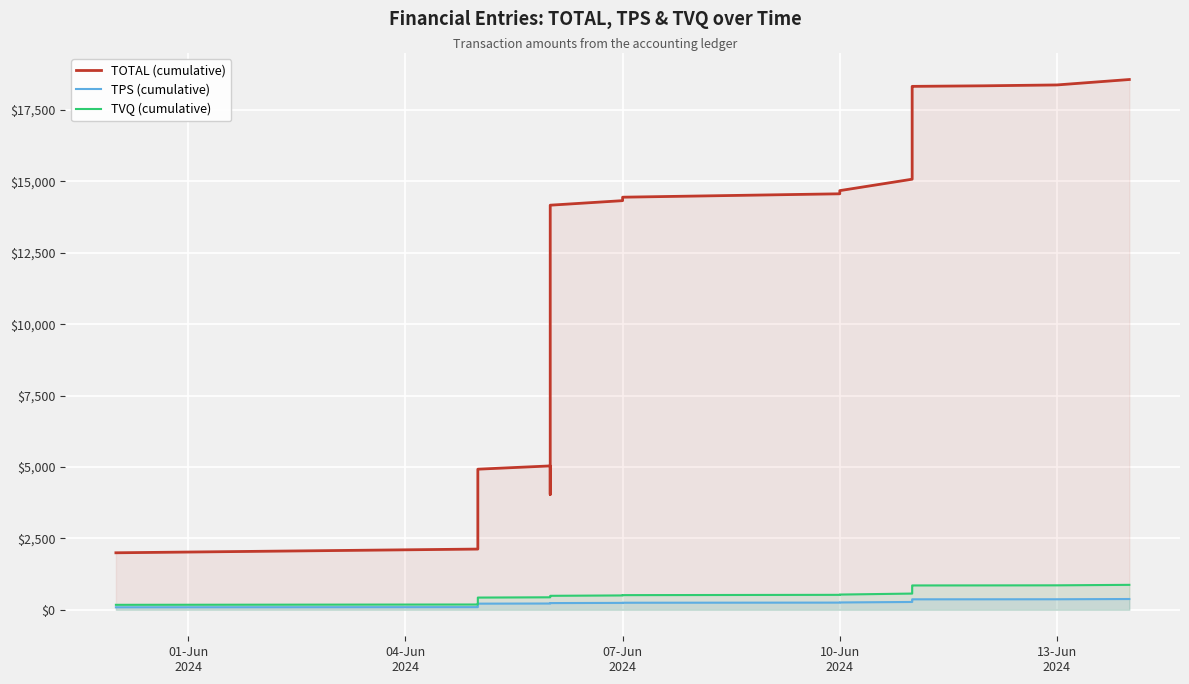

Reading left to right, what are all the values shown in this chart?

TOTAL (cumulative): 1995.0	2124.9	2320.8	2421.7	4921.7	5036.7	4036.7	7036.7	7286.6	7631.8	9626.8	11771.8	12166.8	12388.8	12610.8	13054.8	13720.8	14164.8	14323.8	14414.7	14444.7	14563.7	14674.6	15074.6	15874.6	16651.6	17751.4	17851.4	17911.3	17935.3	18155.2	18175.2	18215.1	18235.1	18245.0	18275.0	18324.9	18344.9	18374.8	18564.8
TPS (cumulative): 86.8	92.4	100.9	105.3	214.0	219.1	219.1	219.1	219.1	234.1	234.1	234.1	234.1	234.1	234.1	234.1	234.1	234.1	241.0	245.0	246.1	251.2	256.1	273.5	308.3	342.1	342.1	346.4	349.0	350.1	359.6	359.6	361.4	362.2	362.7	364.0	366.1	367.0	368.3	376.5
TVQ (cumulative): 173.1	184.4	201.3	210.0	426.9	436.9	436.9	436.9	458.6	488.5	488.5	488.5	488.5	488.5	488.5	488.5	488.5	488.5	502.3	510.2	512.4	522.8	532.4	567.1	636.5	703.9	803.7	812.3	817.5	819.6	838.7	838.7	842.2	843.9	844.8	847.4	851.7	853.3	855.9	872.4